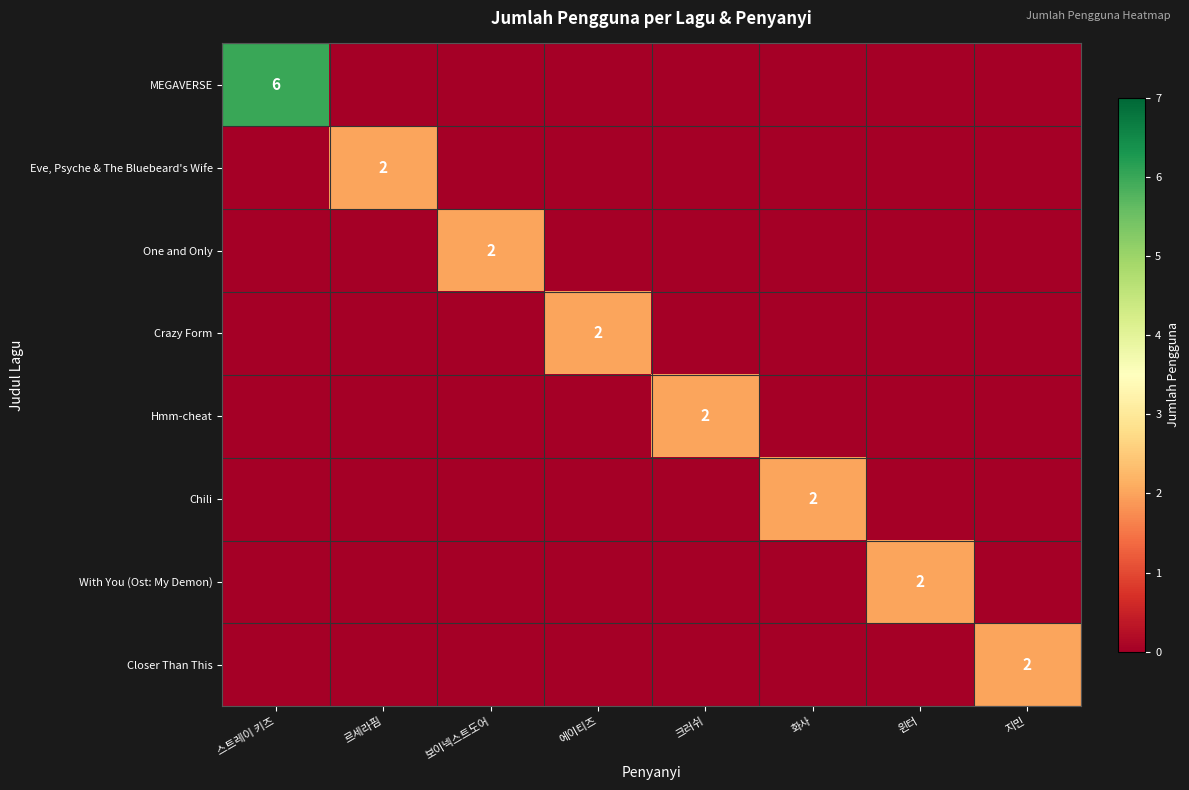

Is it true that Eve, Psyche & The Bluebeard's Wife equals 2 at 르세라핌?

True